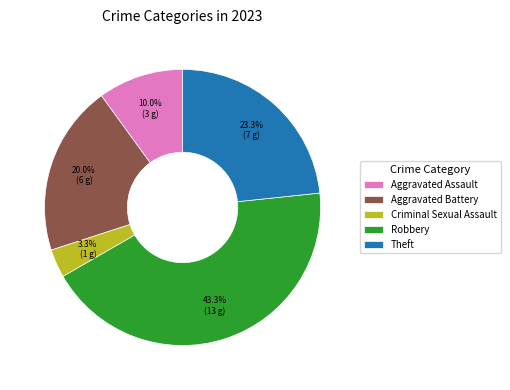

Rank the categories by value from lowest to highest.

Criminal Sexual Assault, Aggravated Assault, Aggravated Battery, Theft, Robbery